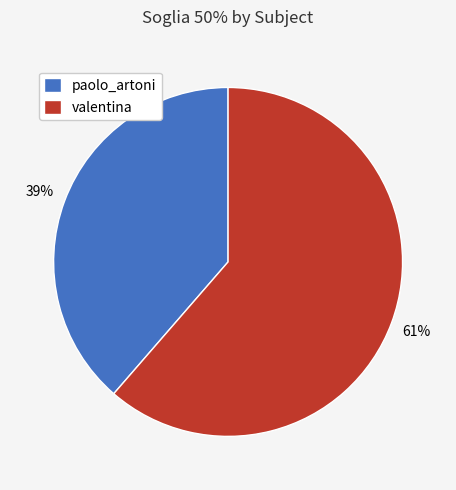

Is there any slice that represents more than half of the pie?

Yes